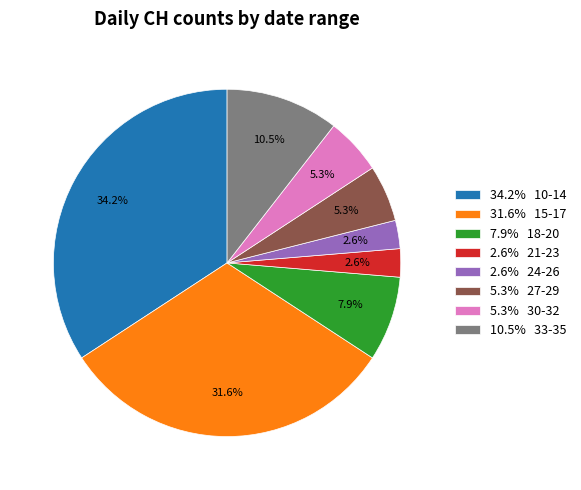

Between 31.6% 15-17 and 10.5% 33-35, which is larger?

31.6% 15-17